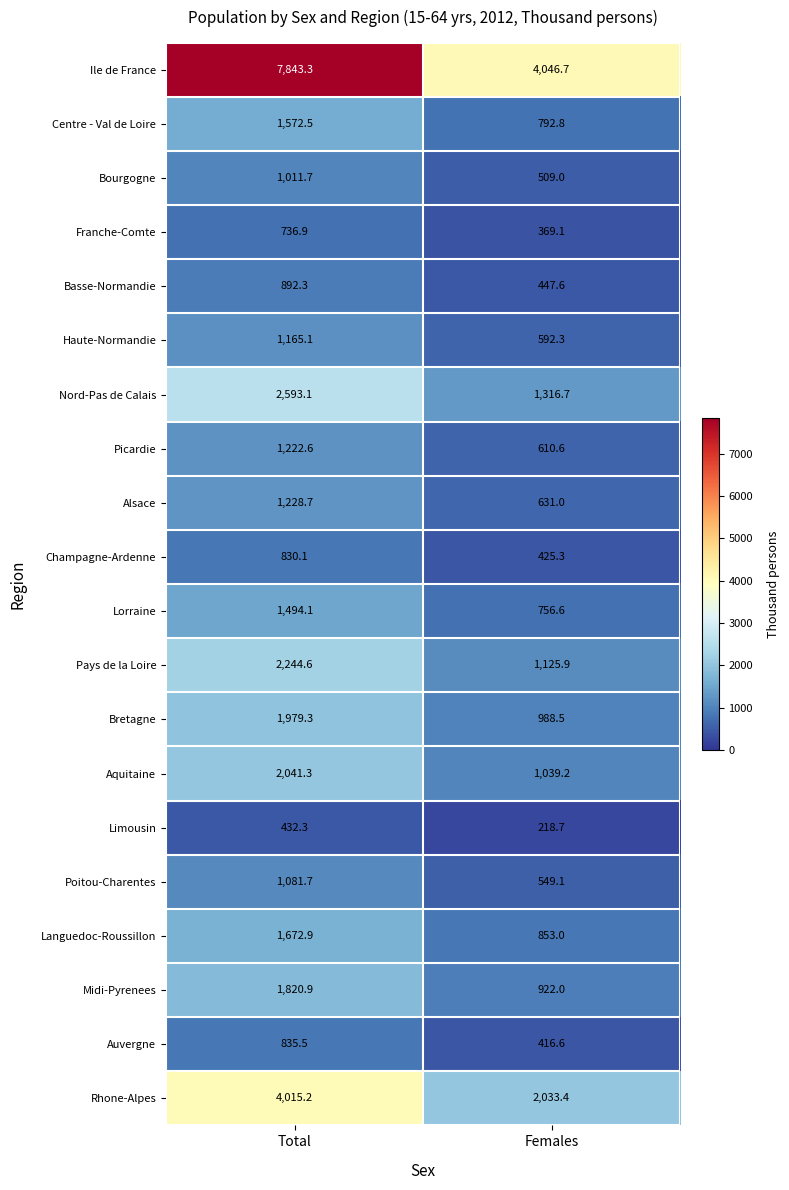

How many data points in Picardie are less than 1222?

1